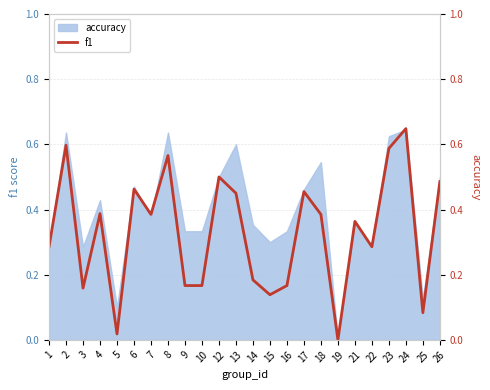

True or false: the data has more than 1 interior local peaks.

True